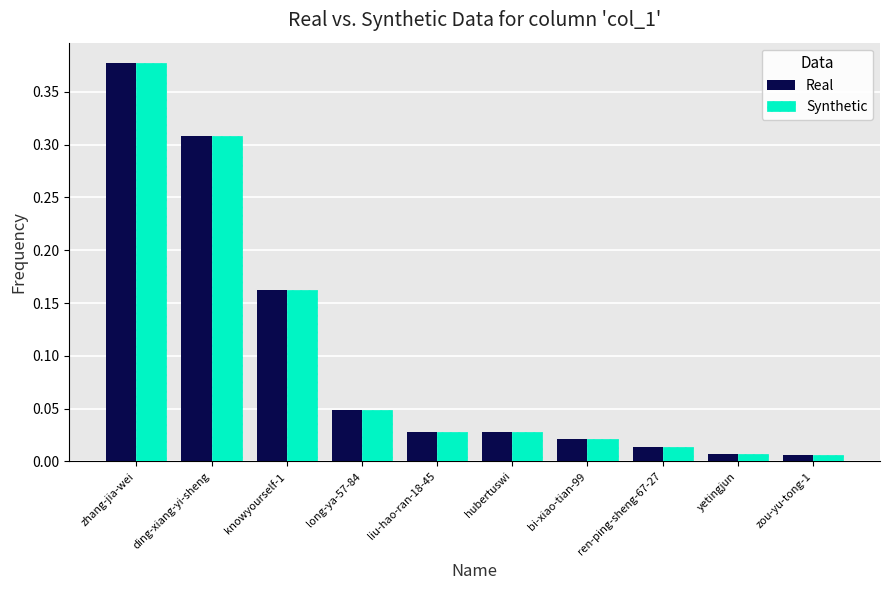

What is the difference between the Synthetic values at liu-hao-ran-18-45 and knowyourself-1?

0.1